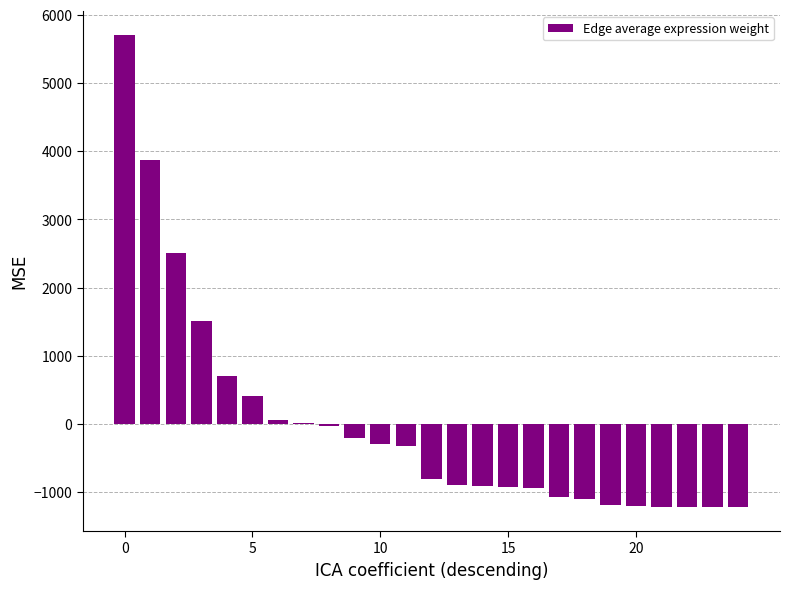

What is the maximum value shown in the chart?

5709.9